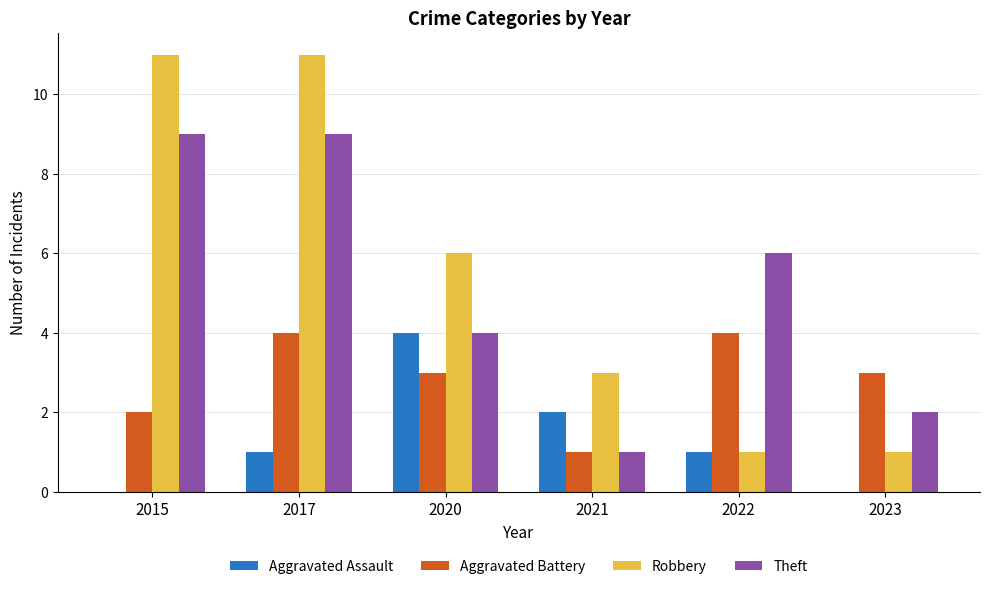

Reading left to right, transcribe all the data shown in this chart.

Aggravated Assault: 0	1	4	2	1	0
Aggravated Battery: 2	4	3	1	4	3
Robbery: 11	11	6	3	1	1
Theft: 9	9	4	1	6	2